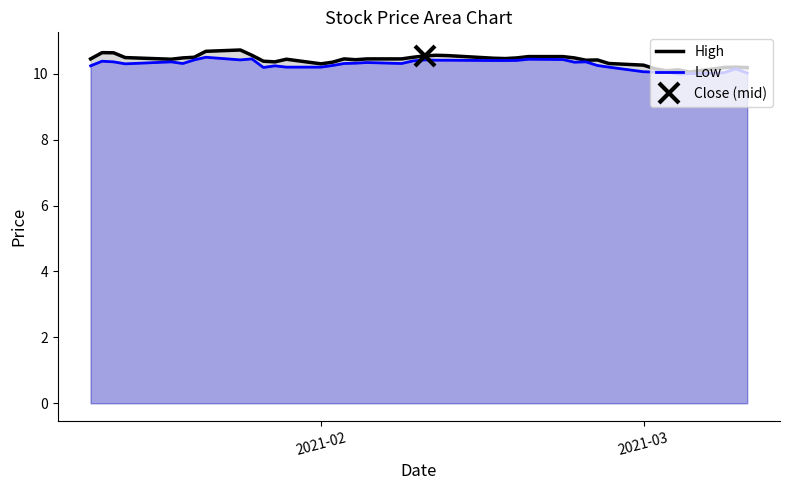

What is the sum of all Low values?

411.3